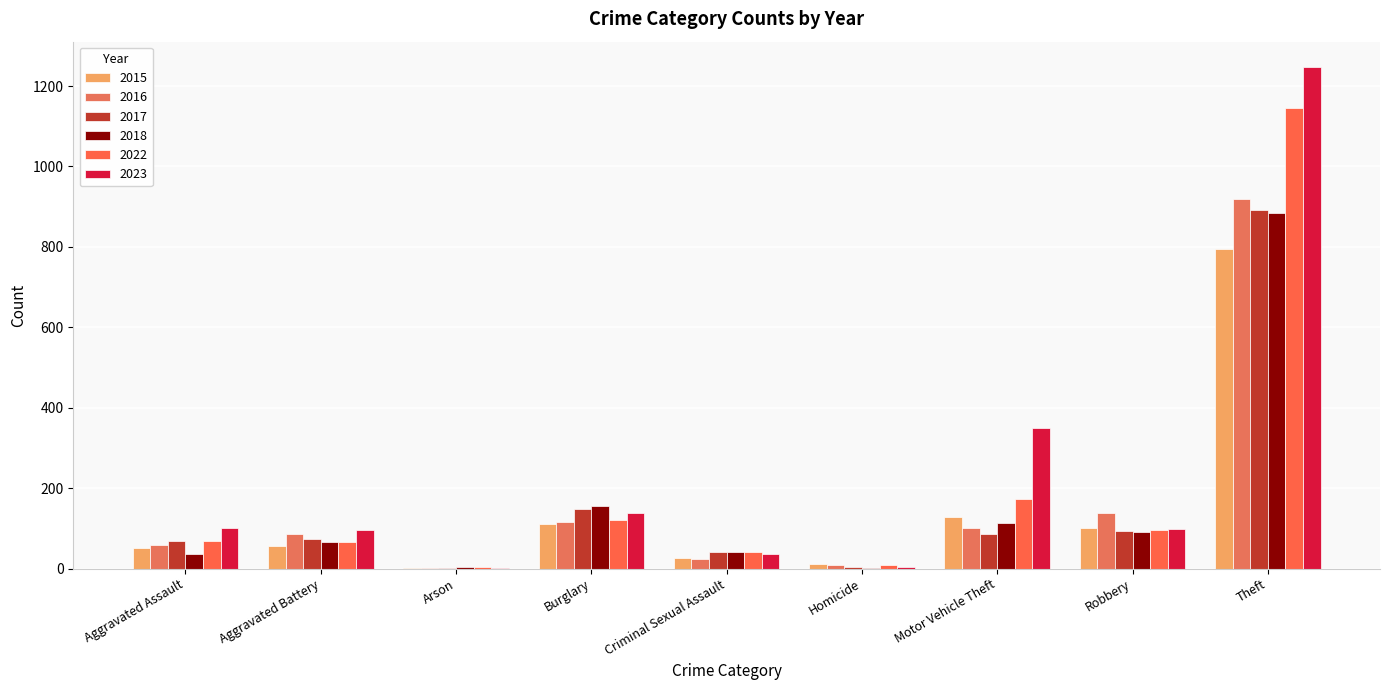

Count the number of categories in the chart.

9